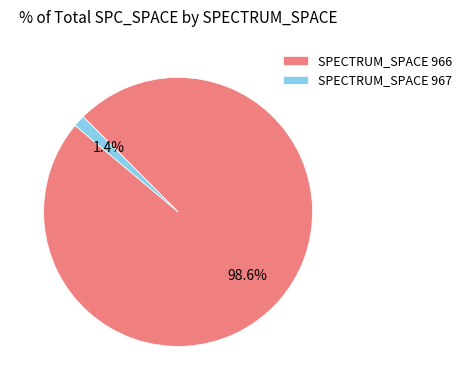

Rank the categories by value from lowest to highest.

SPECTRUM_SPACE 967, SPECTRUM_SPACE 966